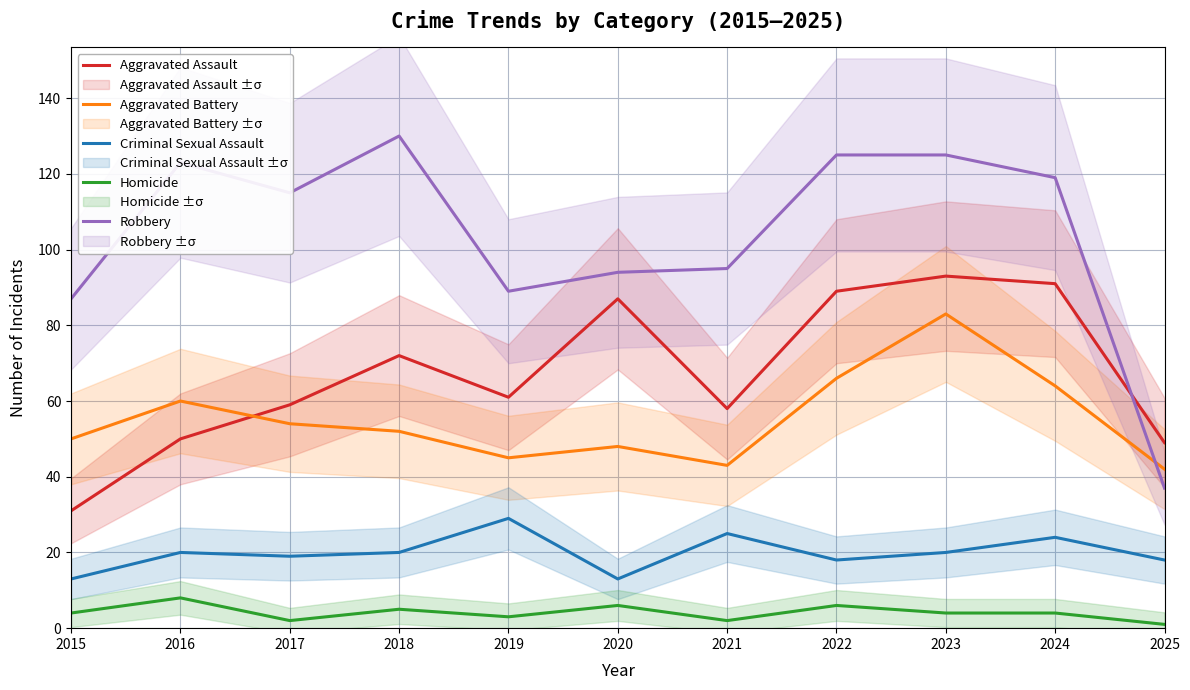

Is it true that Robbery equals 115 at 2017?

True